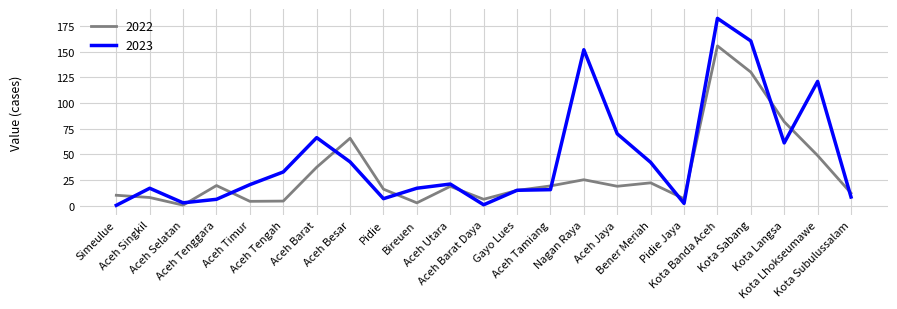

Which series has the largest total across all categories?

2023